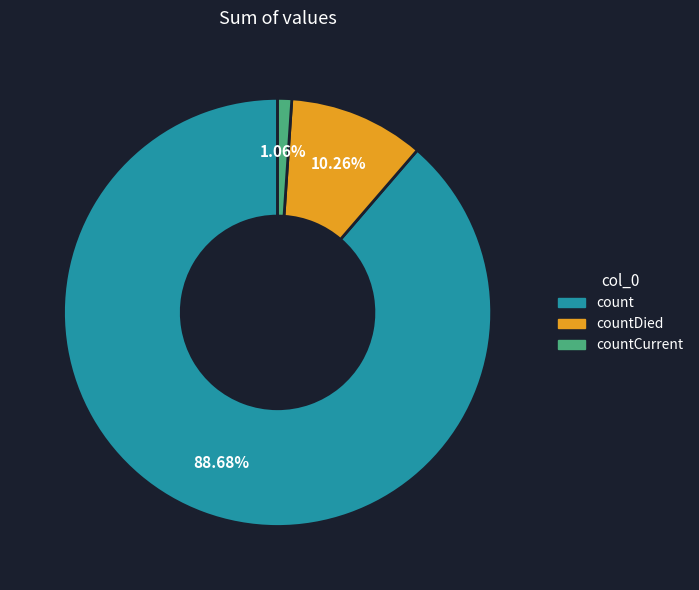

Which has a higher value, countCurrent or count?

count